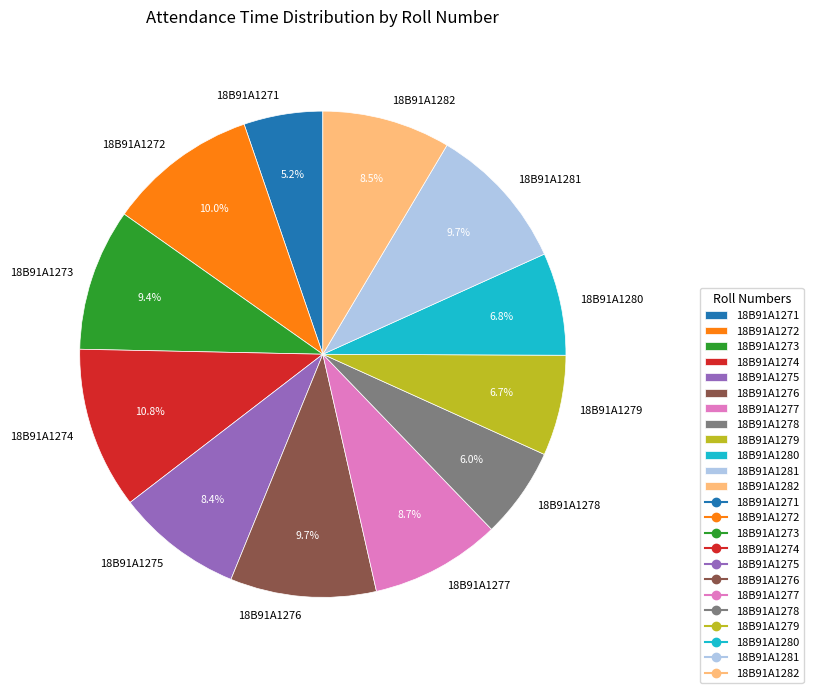

Which category has the smallest portion of the pie?

18B91A1271